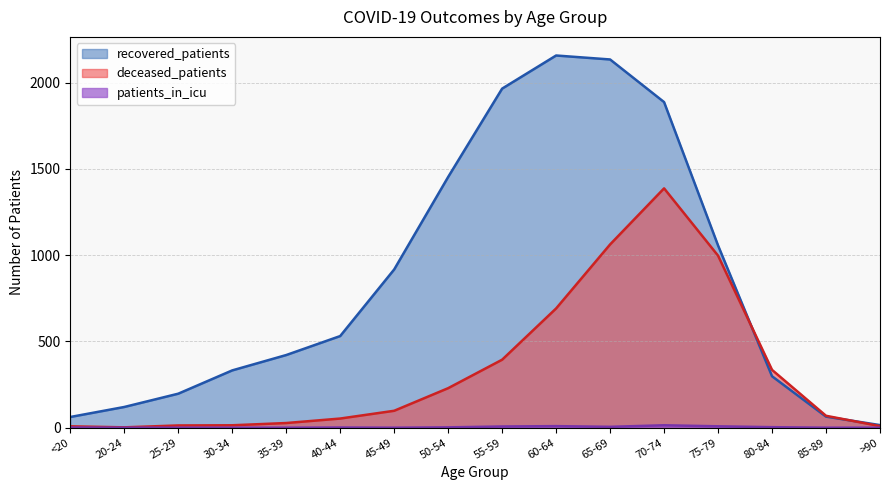

At how many categories does at least one series exceed 1543?

4